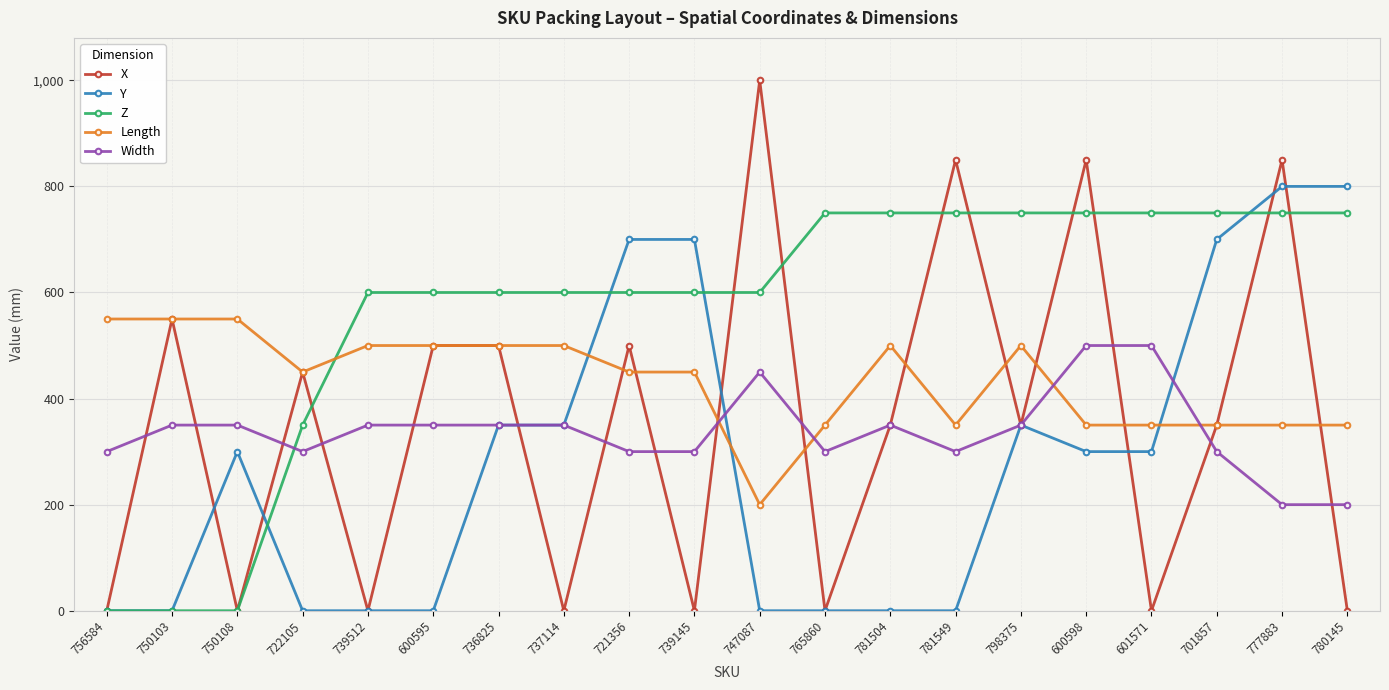

What is the value of the X point at the 9th from the left?

500